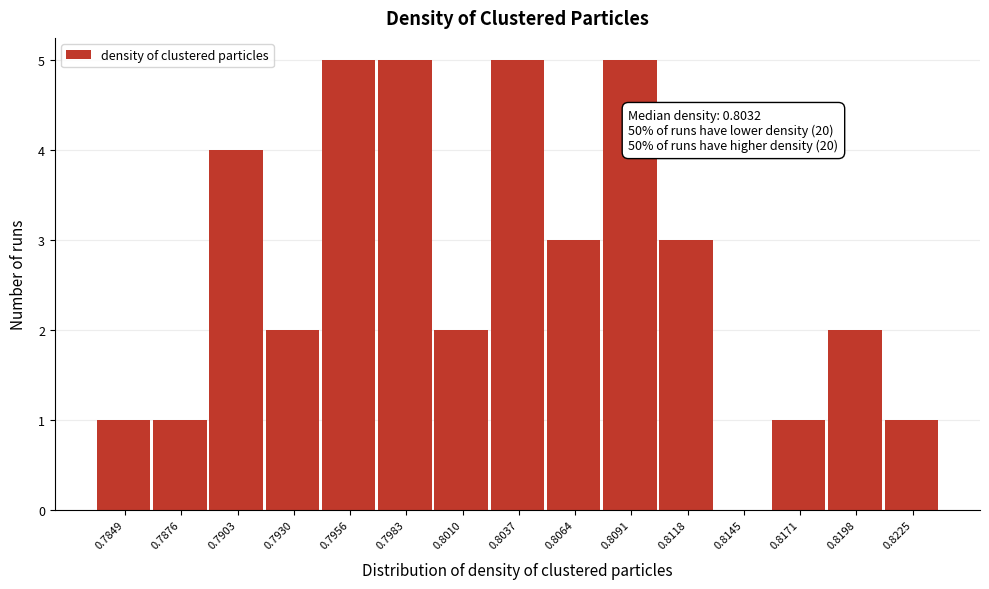

Reading right to left, what are all the values shown in this chart?

0.8225=1	0.8198=2	0.8171=1	0.8145=0	0.8118=3	0.8091=5	0.8064=3	0.8037=5	0.8010=2	0.7983=5	0.7956=5	0.7930=2	0.7903=4	0.7876=1	0.7849=1